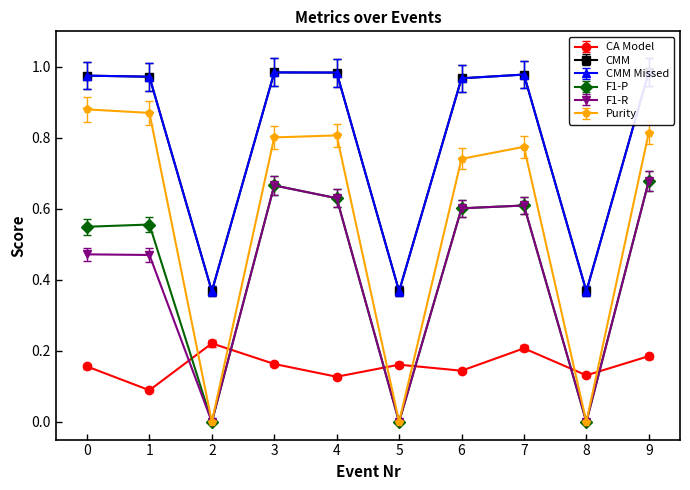

True or false: F1-P has more than 1 interior local peaks.

True